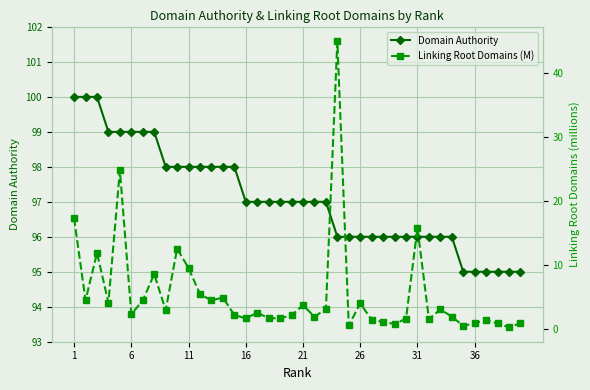

How many interior local peaks does the Linking Root Domains (M) series have?

12